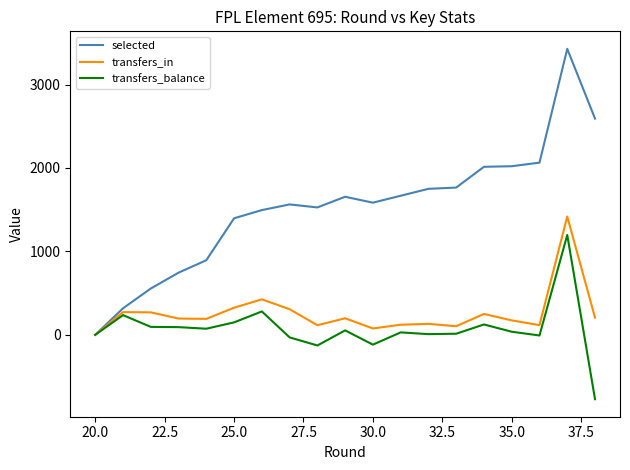

Is the value of selected at 25.0 greater than the value of transfers_in at 17.5?

Yes